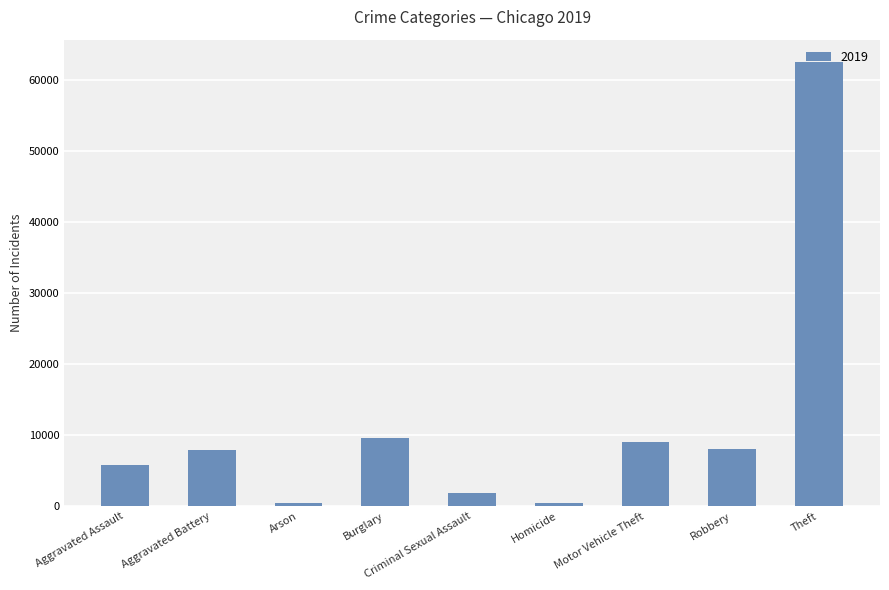

What is the greatest value displayed?

62493